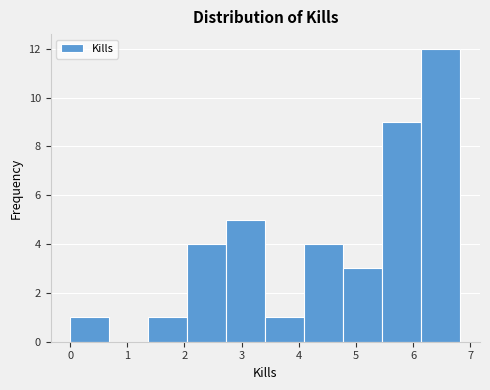

Reading left to right, list every bar in this chart as the range it spans on the x-axis followed by its height. Neither the bar edges nor the heights are printed on the chart, so give them approximately, as read against the axes.

0.0 to 0.7: 1
0.7 to 1.4: 0
1.4 to 2.0: 1
2.0 to 2.7: 4
2.7 to 3.4: 5
3.4 to 4.1: 1
4.1 to 4.8: 4
4.8 to 5.5: 3
5.5 to 6.1: 9
6.1 to 6.8: 12